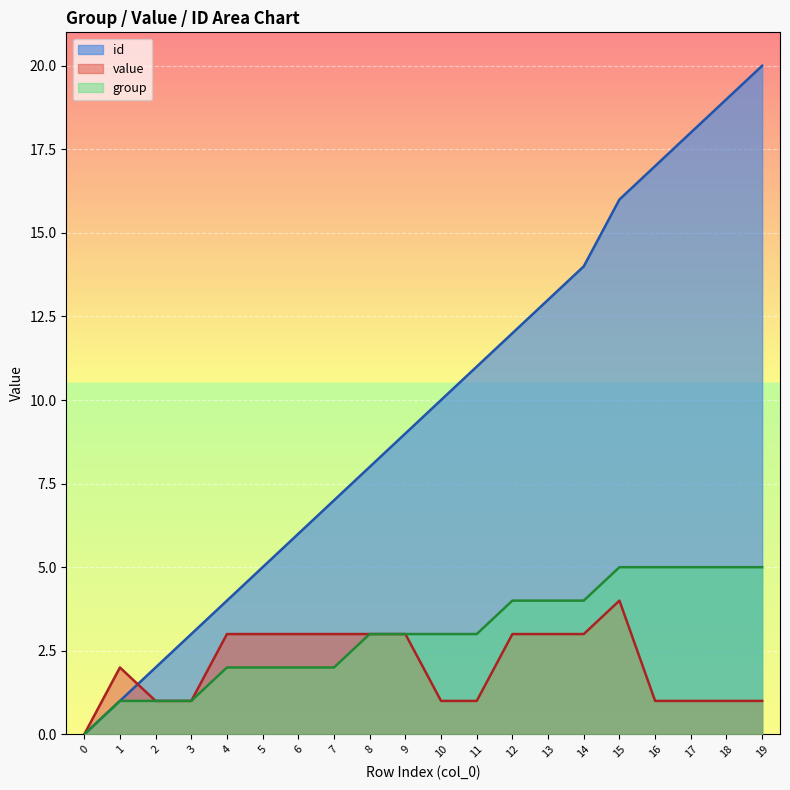

What is the approximate value of value at 14?

3